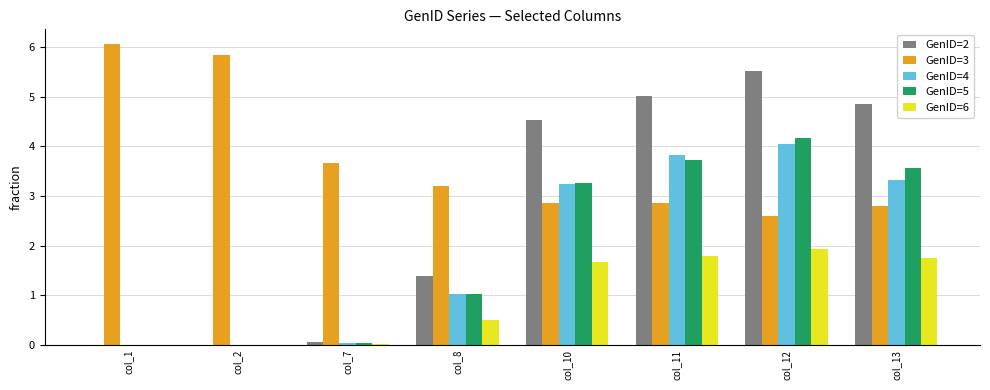

Are the bars grouped side by side (vs. stacked)?

Yes